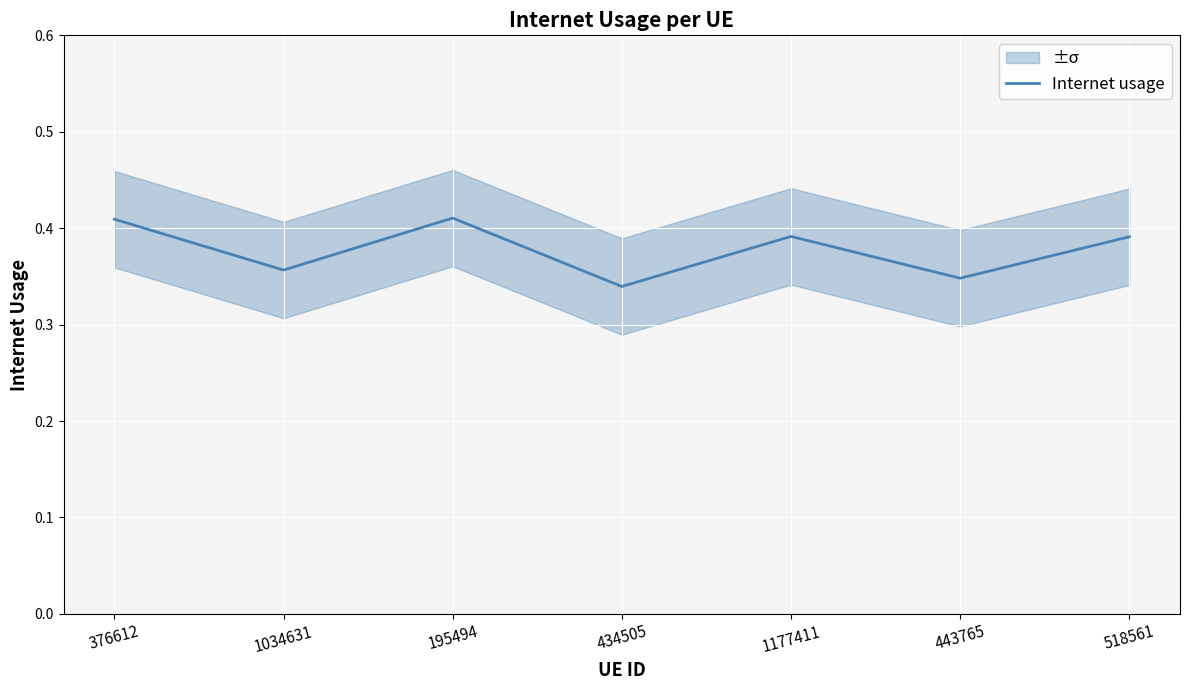

List the labels in order of value, largest first.

195494, 376612, 1177411, 518561, 1034631, 443765, 434505